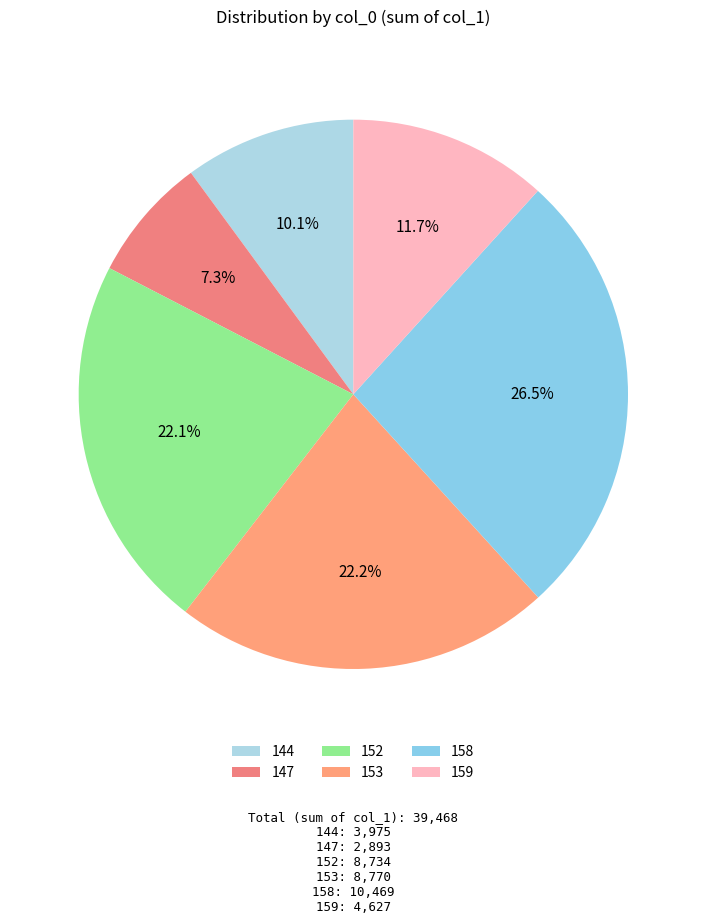

Combined, do 147 and 159 account for over 50%?

No